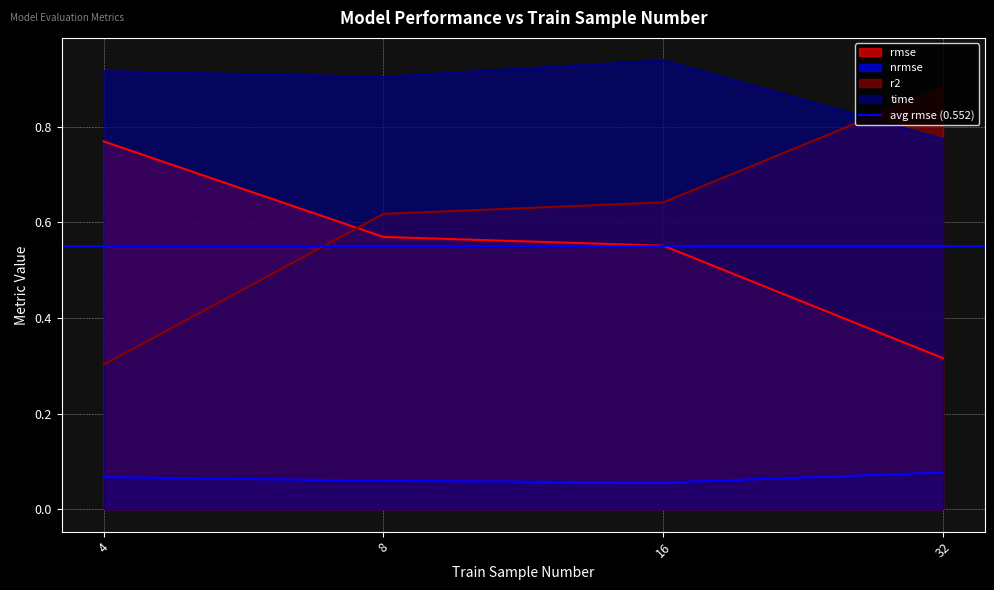

How many intersections are there between time and r2?

1